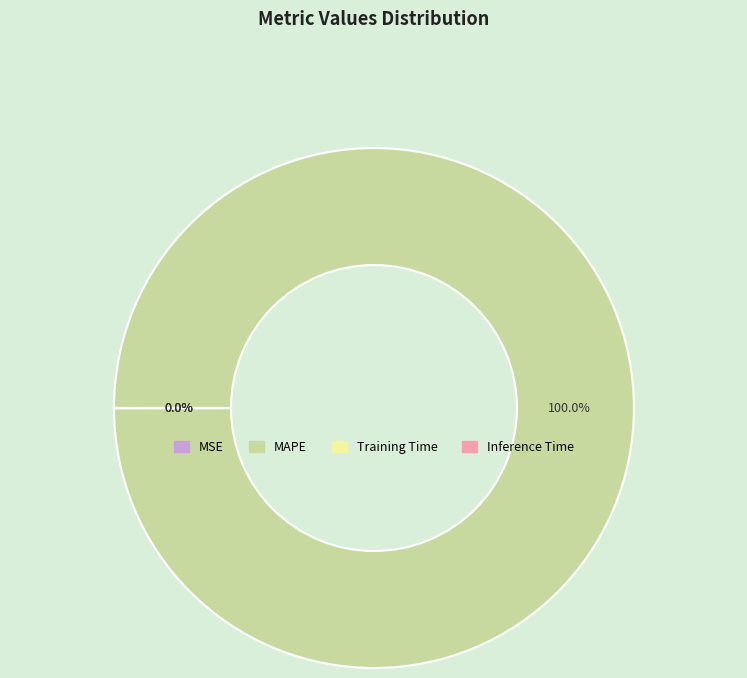

What is the majority slice?

MAPE